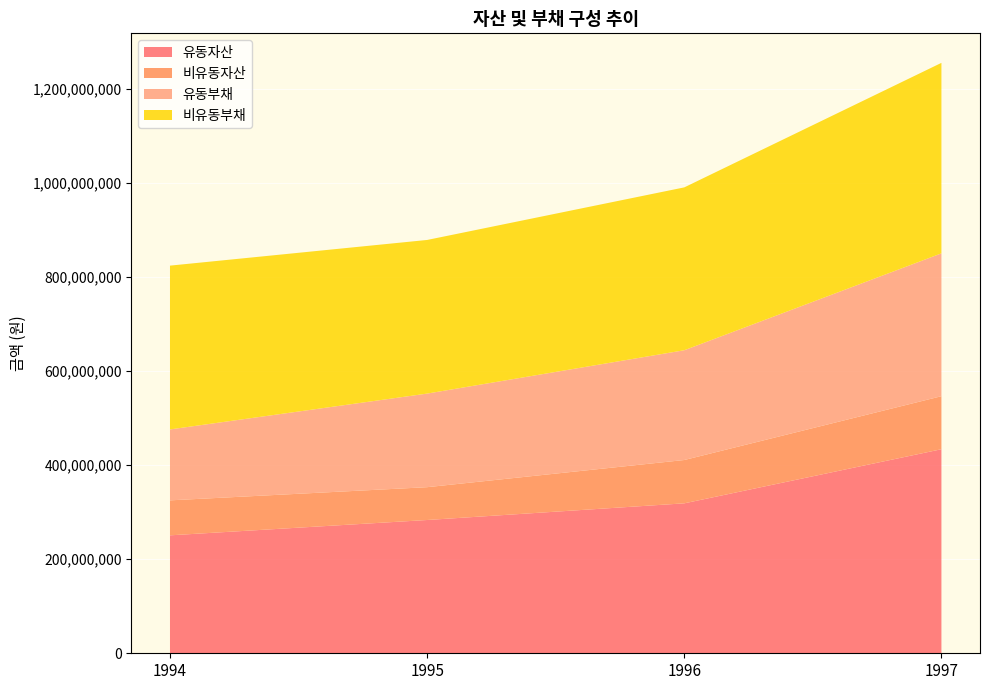

Reading right to left, list all the values displayed in this chart.

유동자산: 1997=433761390	1996=318747419	1995=283314441	1994=250729776
비유동자산: 1997=112708760	1996=92082888	1995=69749894	1994=74325702
유동부채: 1997=303648354	1996=233347399	1995=198957760	1994=150776744
비유동부채: 1997=404935590	1996=346168231	1995=326573842	1994=348189808